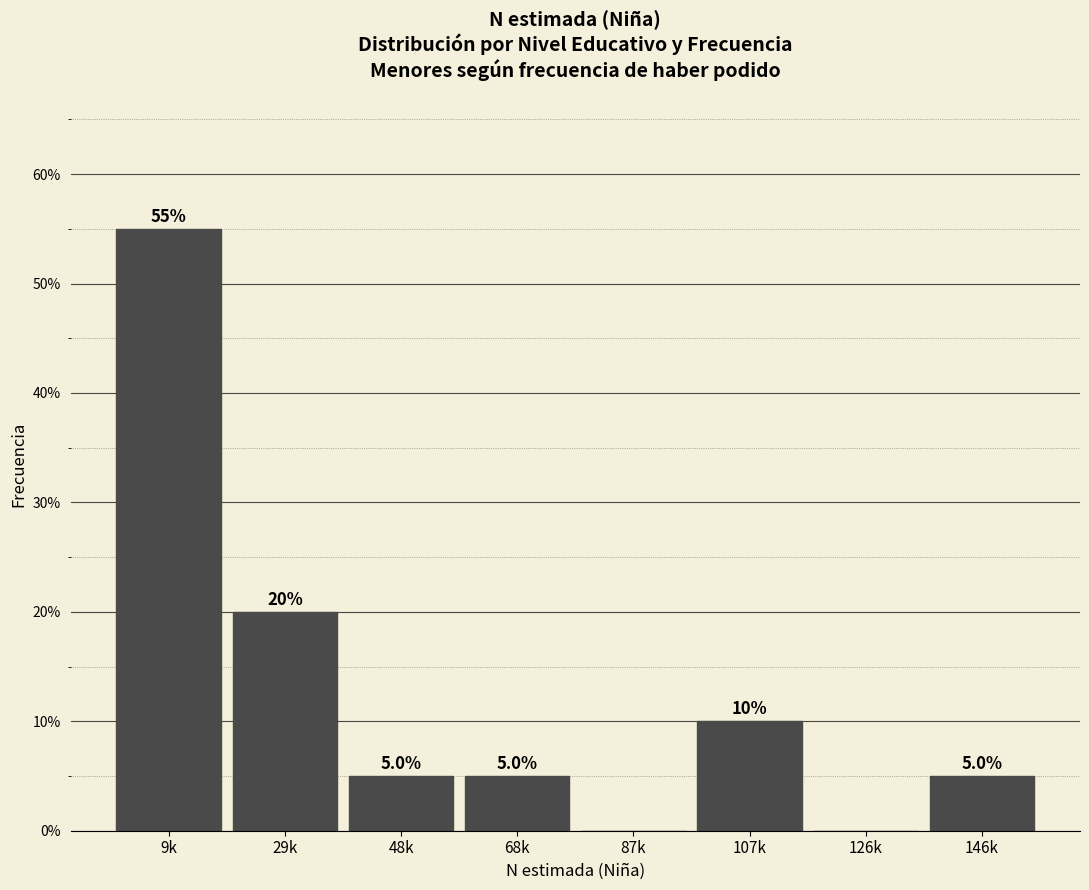

Reading right to left, transcribe all the data shown in this chart.

146k=5.0	126k=0.0	107k=10.0	87k=0.0	68k=5.0	48k=5.0	29k=20.0	9k=55.0